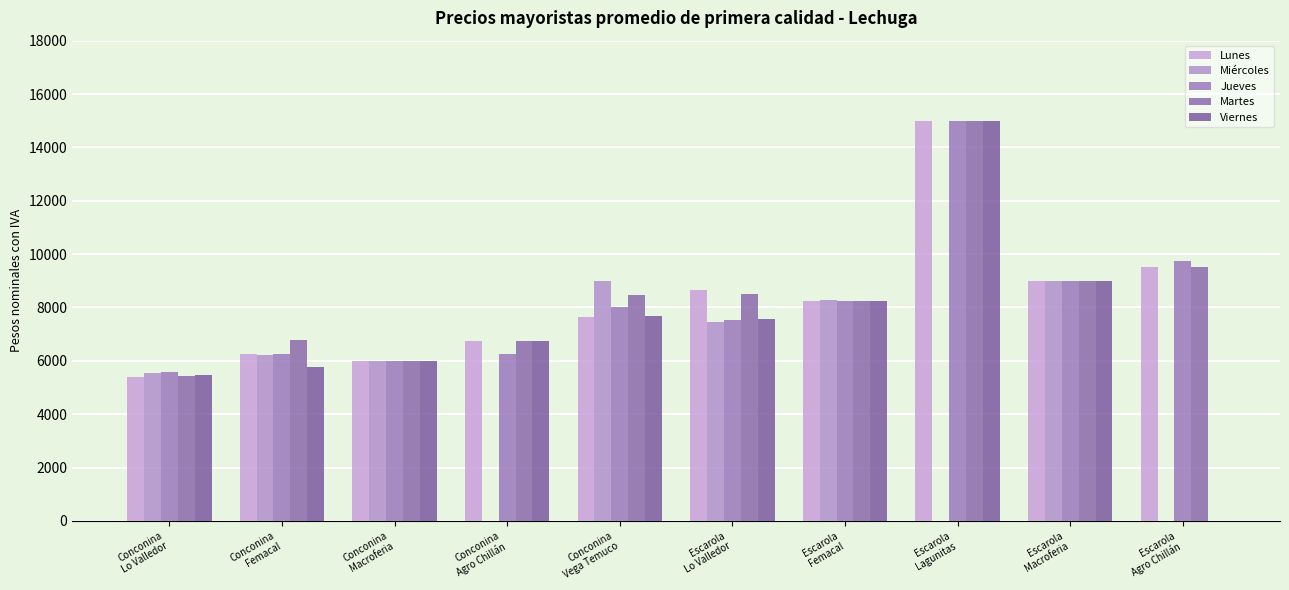

How many distinct data groups are displayed?

5